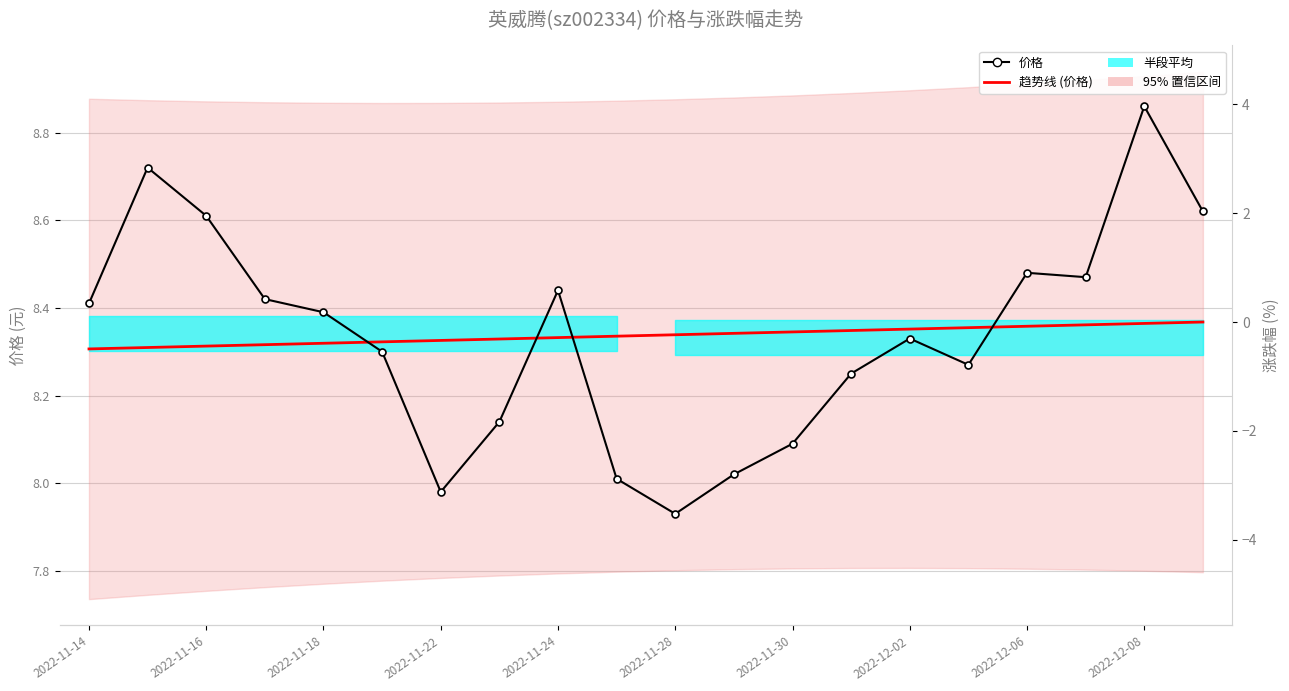

How many intersections are there between 趋势线 (价格) and 价格?

4